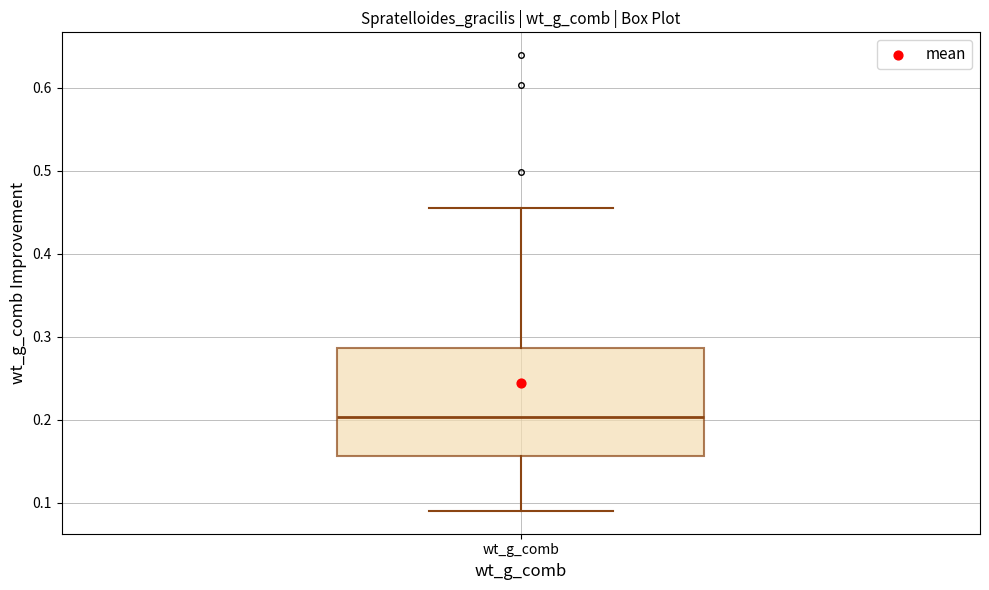

Transcribe this box plot: give where the median line is, the range the box spans, and where the two whiskers end, as read against the y-axis. The values are not printed on the chart, so give them approximately, as read against the axis.

median 0.20, box 0.16 to 0.29, whiskers 0.09 to 0.46